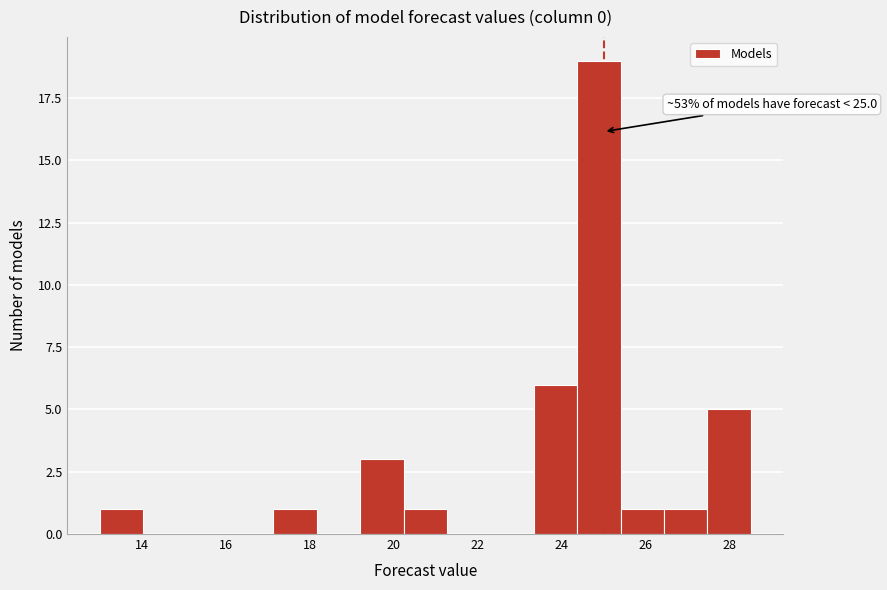

Over which range of the x-axis is the bar tallest?

24.4 to 25.4